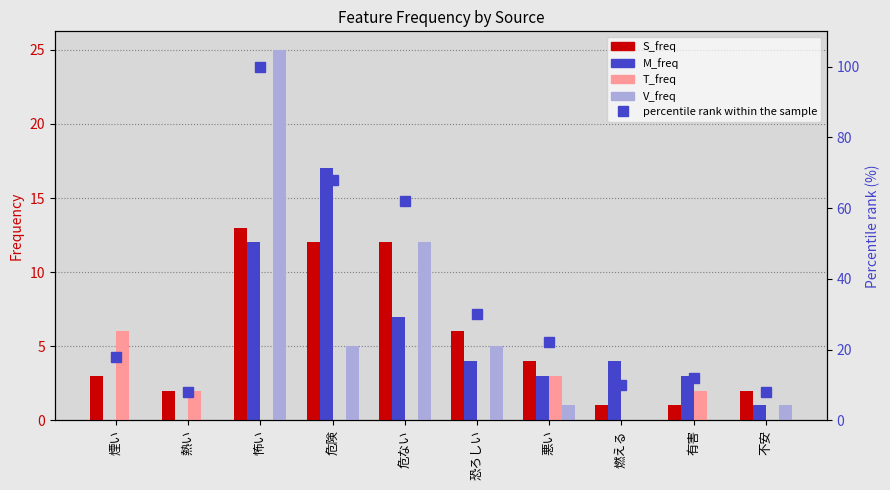

Are the bars horizontal?

No